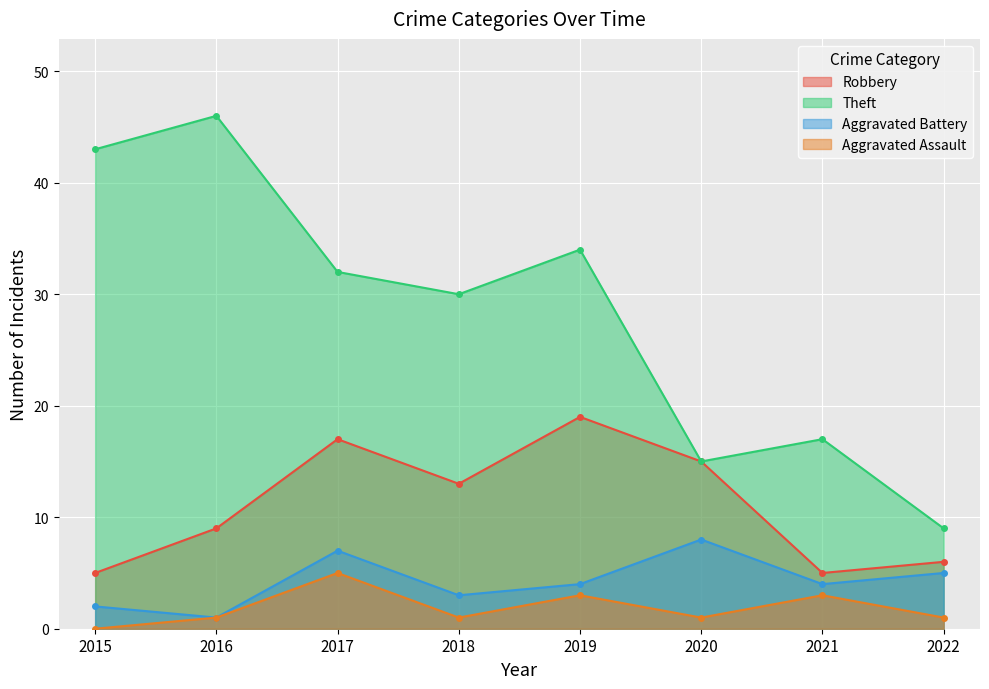

Where is the first local minimum for Aggravated Battery?

2016